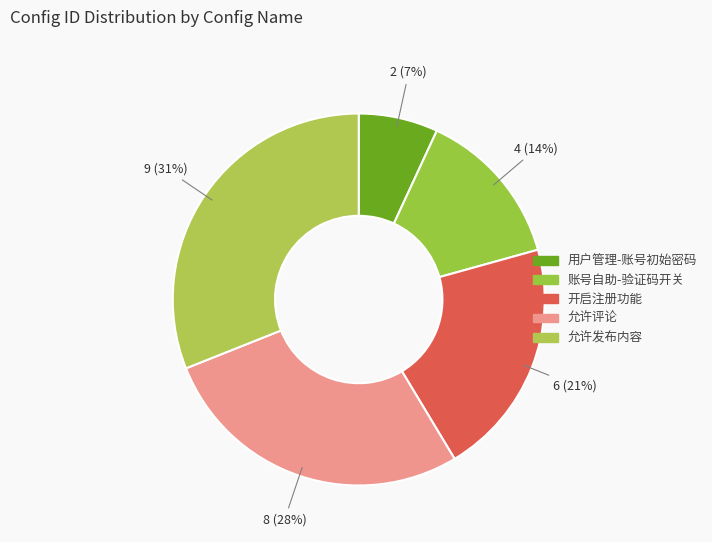

To the nearest percent, what is the average slice percentage?

20%